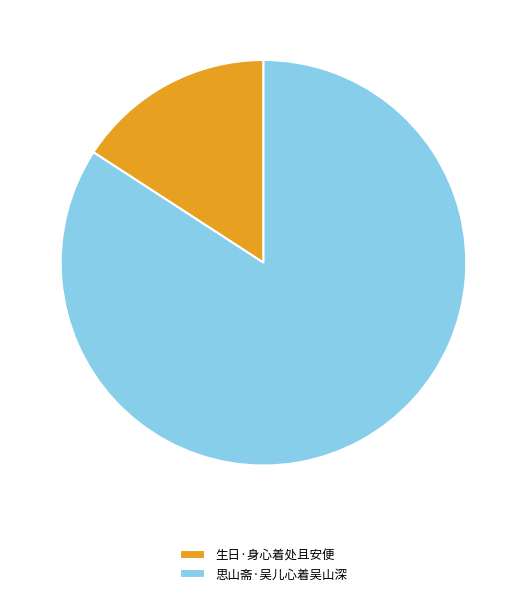

What is the smallest slice in the pie chart?

生日·身心着处且安便